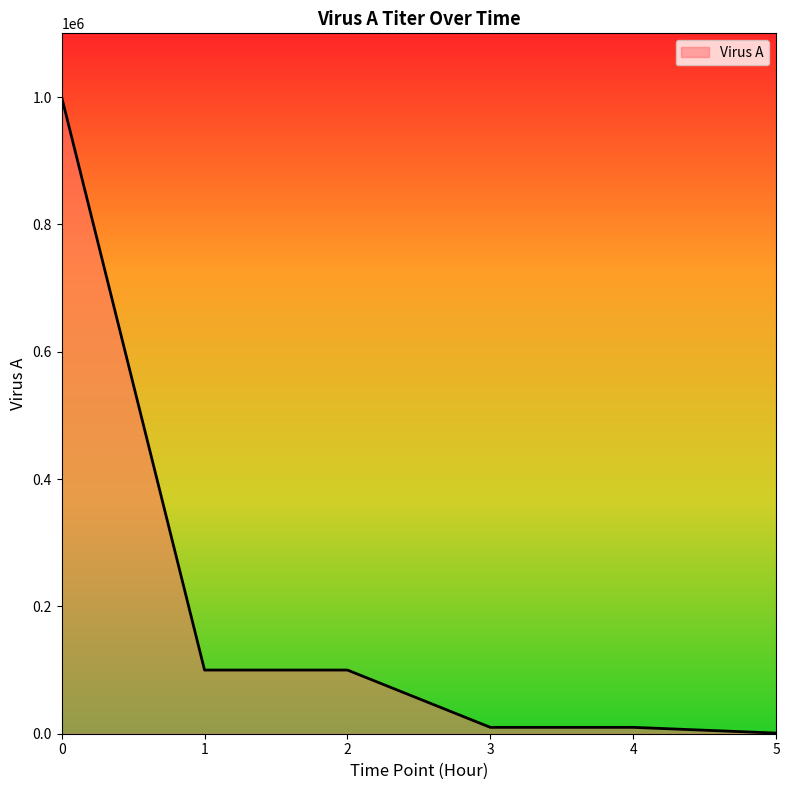

Approximately how many times larger is the value at 5 compared to 4?

0.1